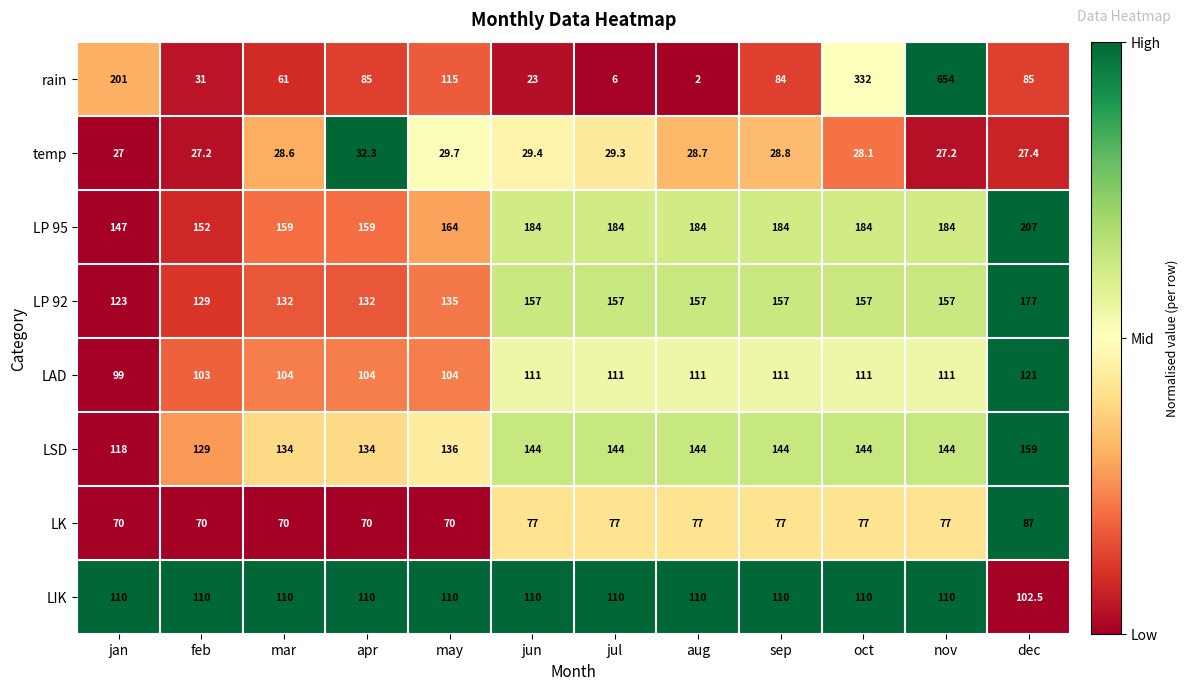

How many series are shown in this chart?

8